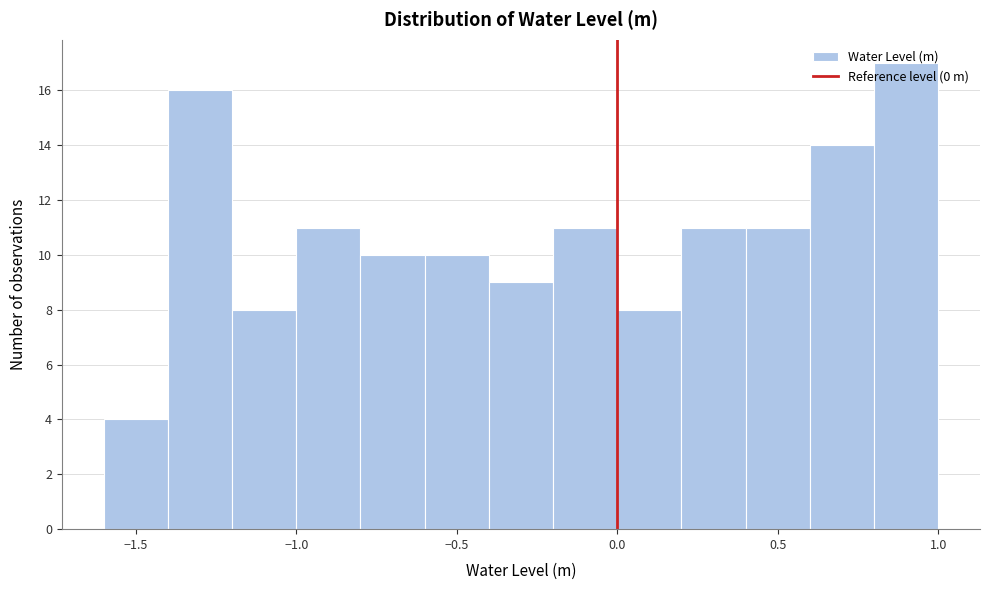

What is the height of the bar covering -1.2 to -1.0 on the x-axis? The values are not printed on the chart, so give them approximately, as read against the axis.

8